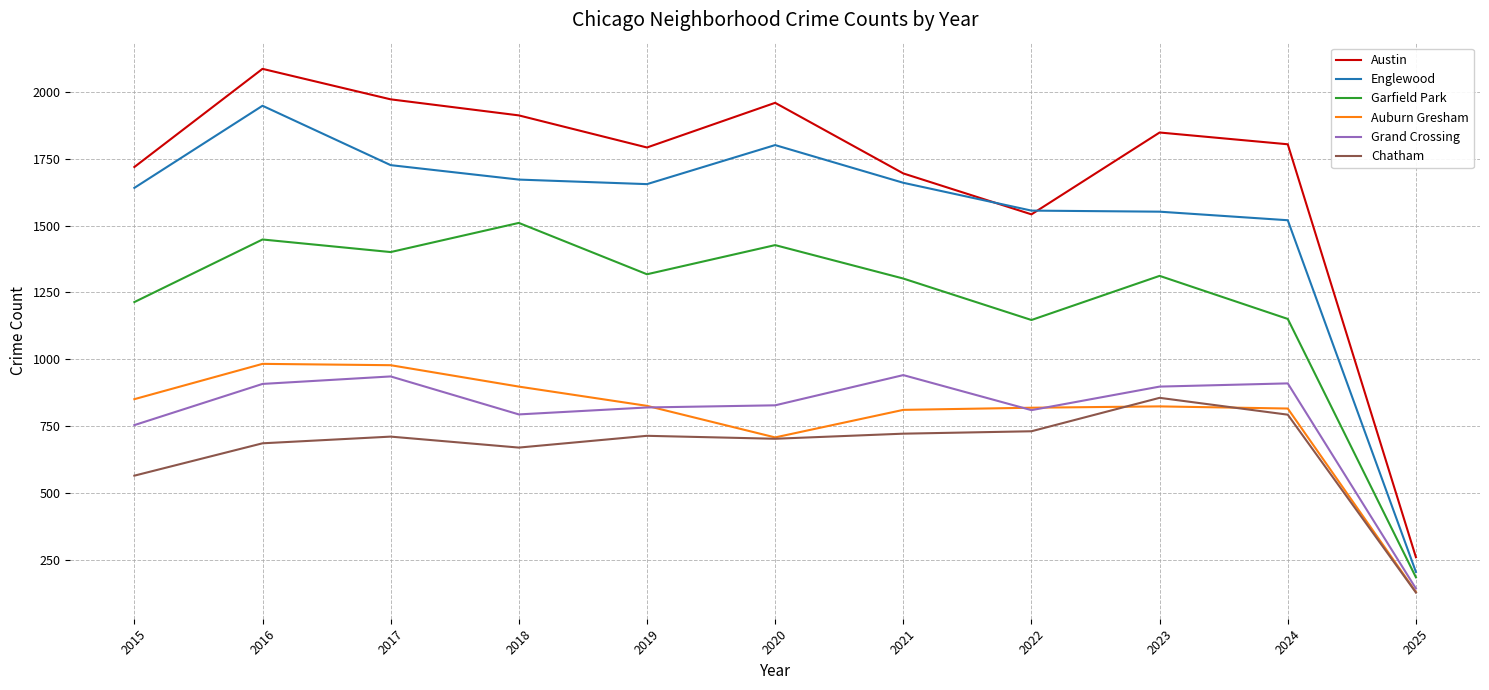

True or false: Auburn Gresham and Austin cross at least once.

False